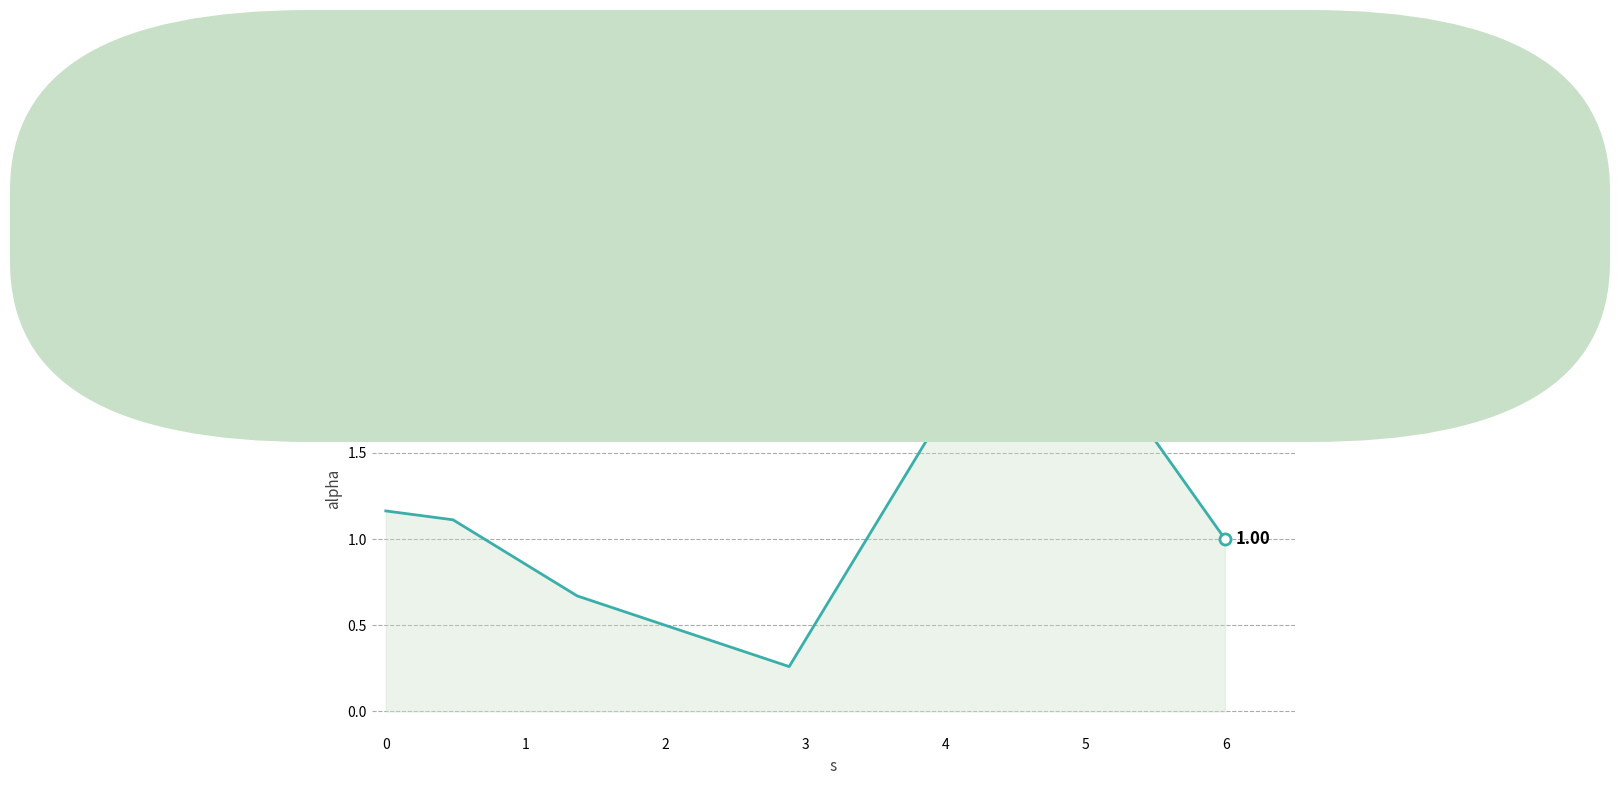

True or false: the data has more than 0 interior local peaks.

True